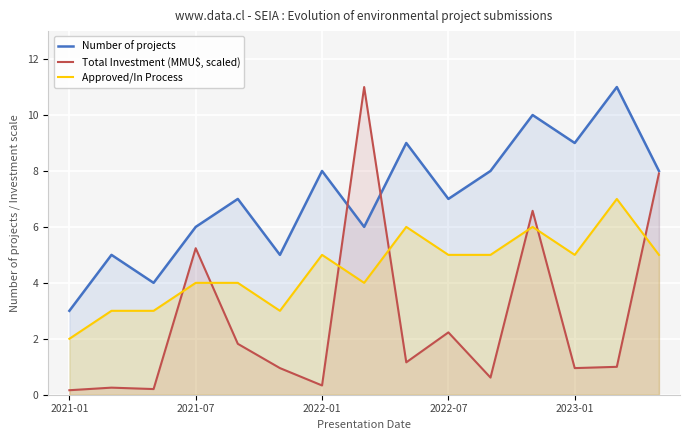

Which series has the widest spread of values?

Total Investment (MMU$, scaled)